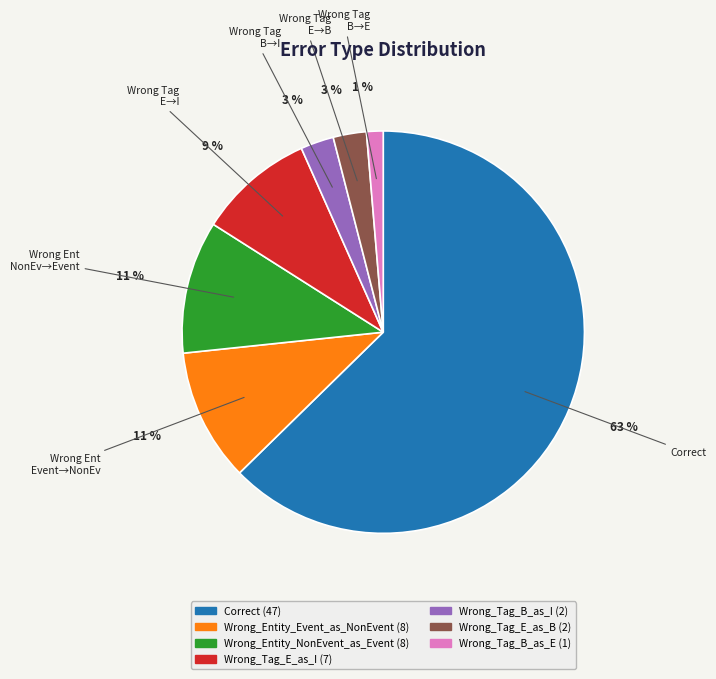

Is there any slice that represents more than half of the pie?

Yes